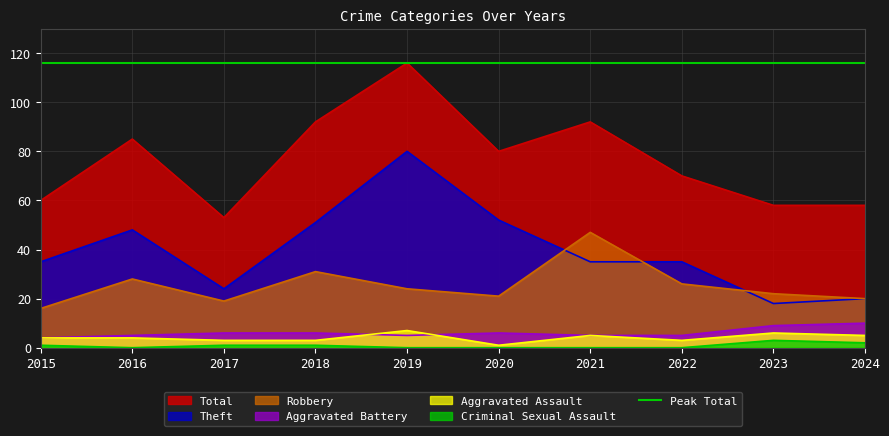

What is the spread (max minus min) of values at 2020?

80